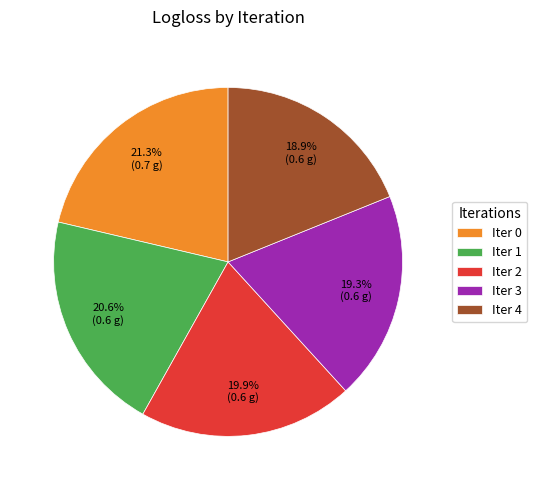

Between Iter 4 and Iter 1, which is larger?

Iter 1